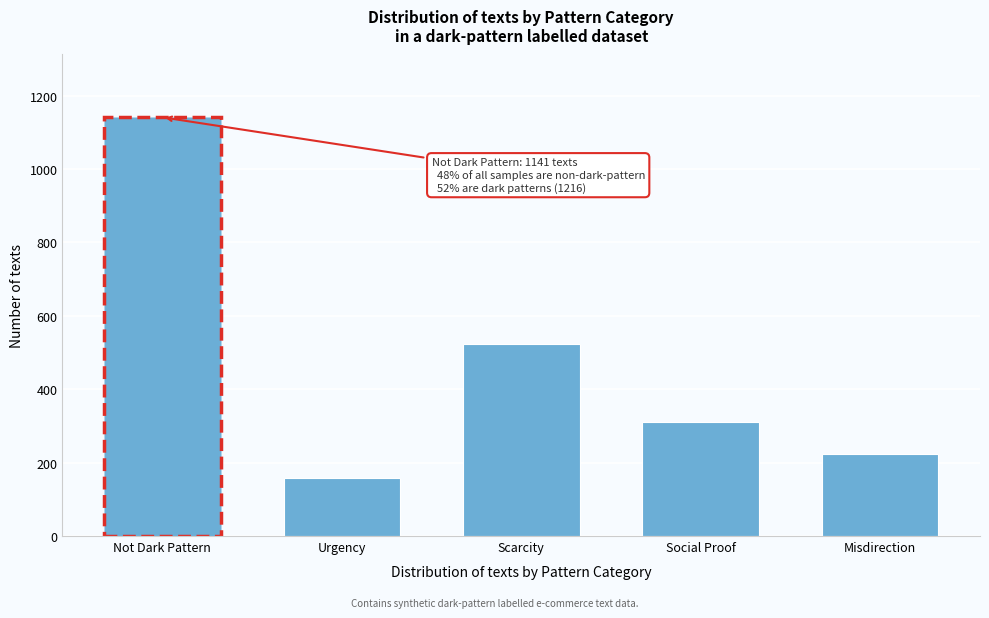

Reading left to right, what are all the values shown in this chart?

1141	157	523	312	224